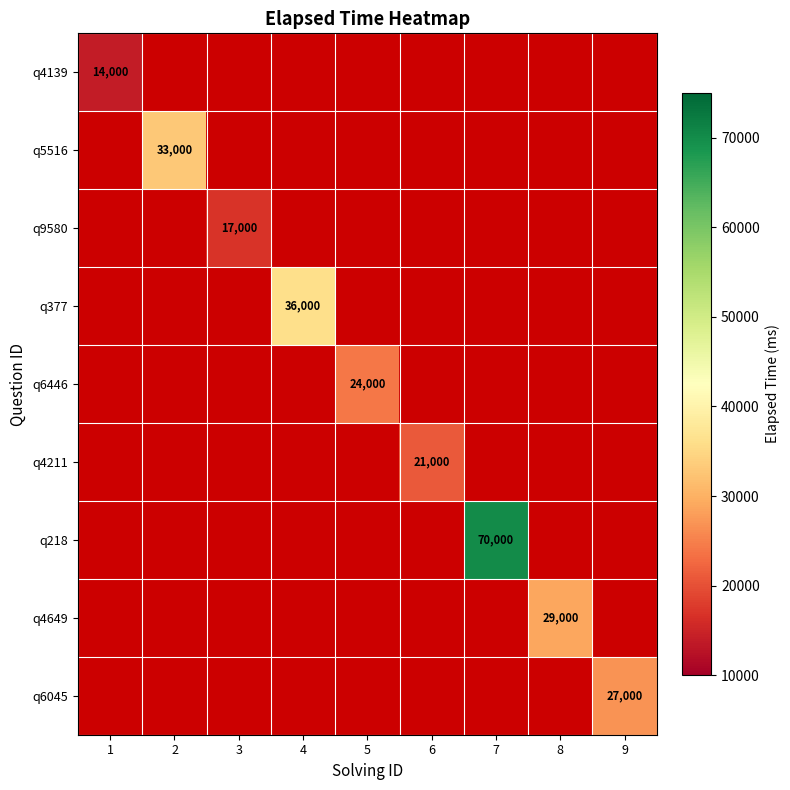

True or false: q9580 has a value of 17000.0 at 3.

True